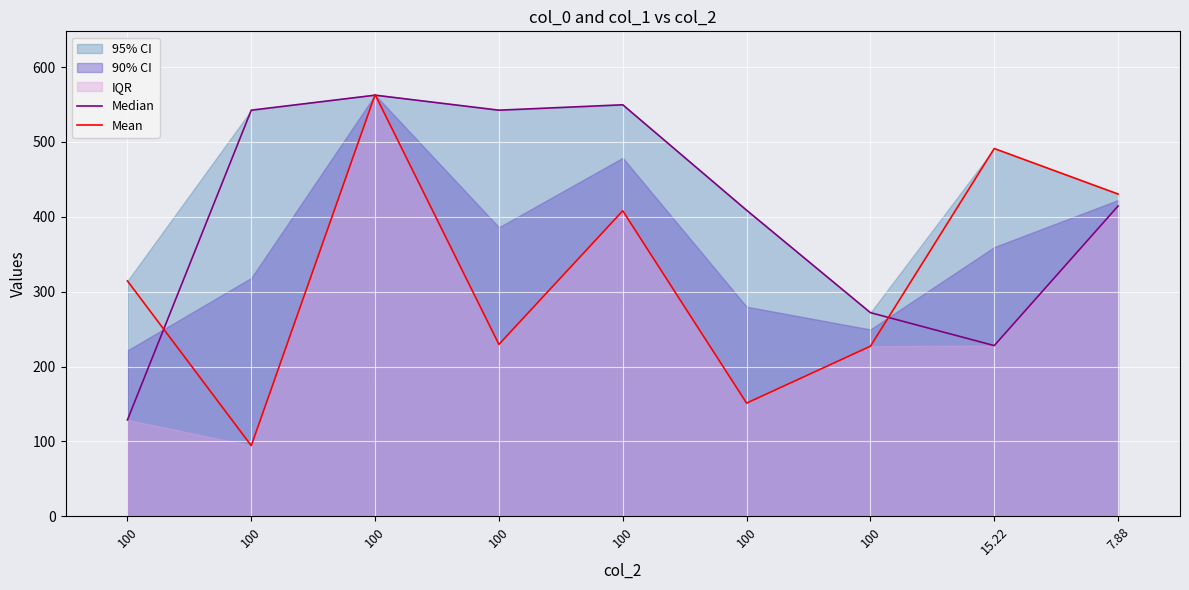

Where is the first local minimum for Mean?

100